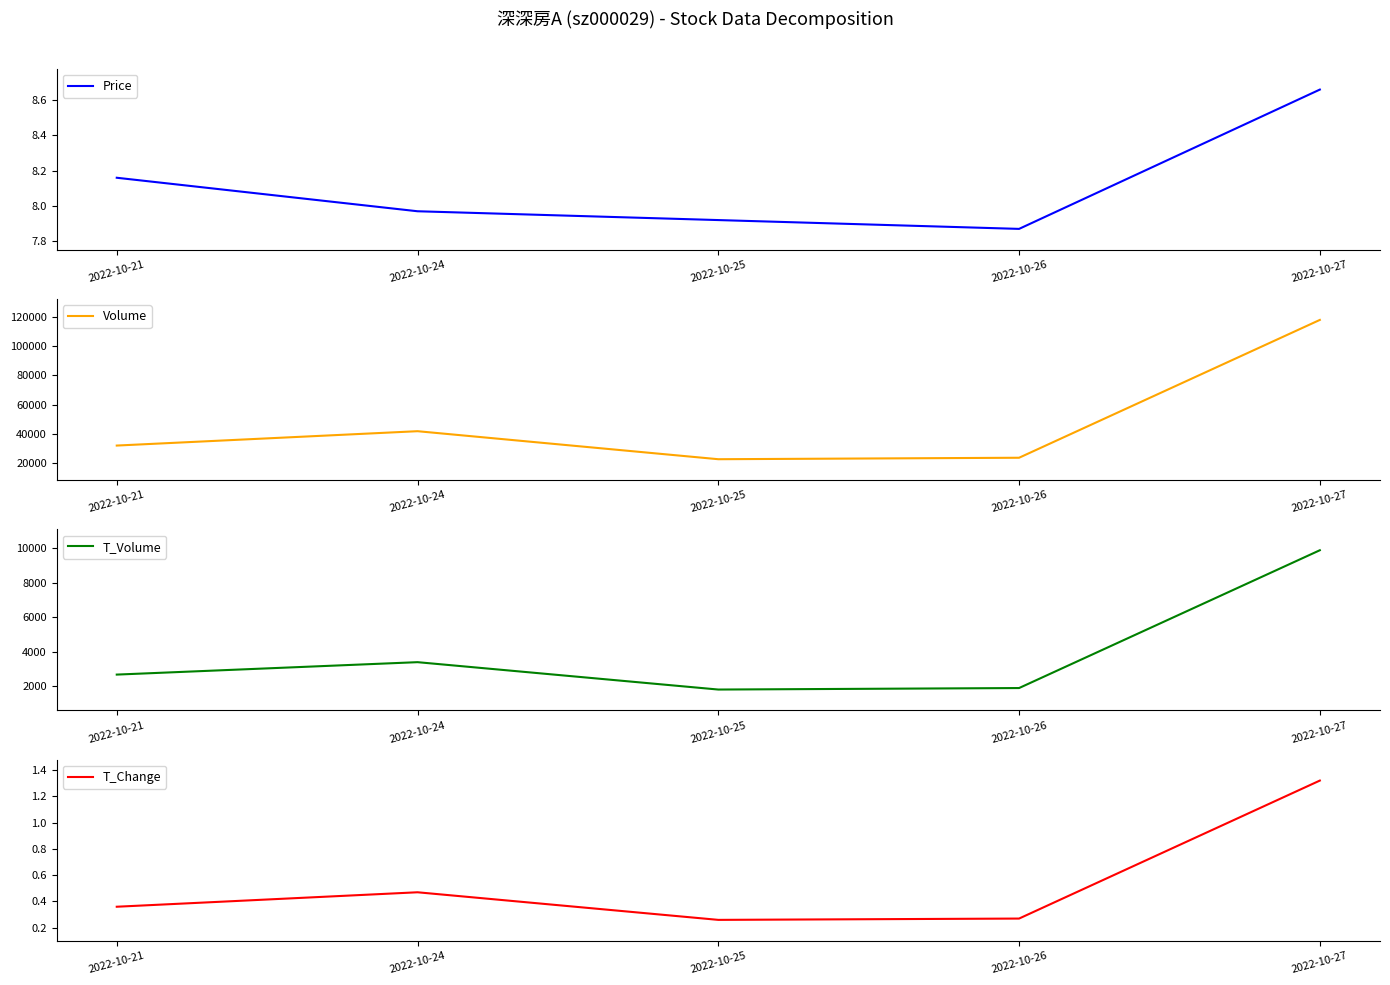

The T_Change series shows 0.4 at 2022-10-21. True or false?

True